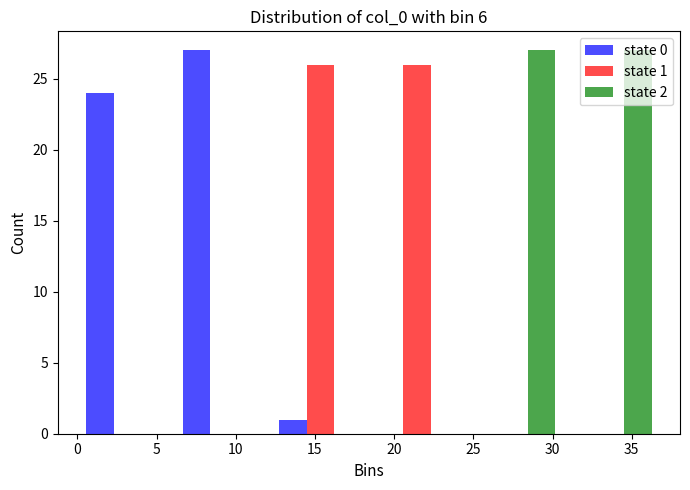

In the state 0 series, which range on the x-axis has the tallest bar?

6.0 to 12.5